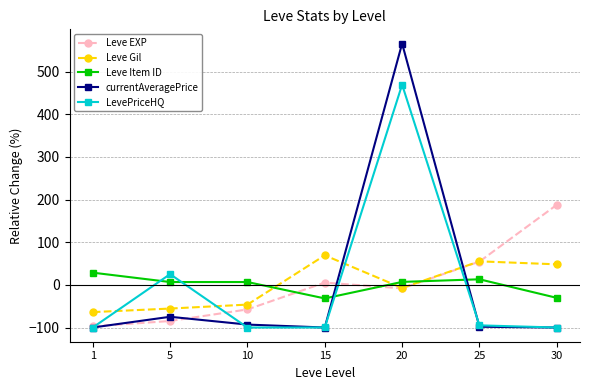

Rank the series by their maximum value, from highest to lowest.

currentAveragePrice, LevePriceHQ, Leve EXP, Leve Gil, Leve Item ID